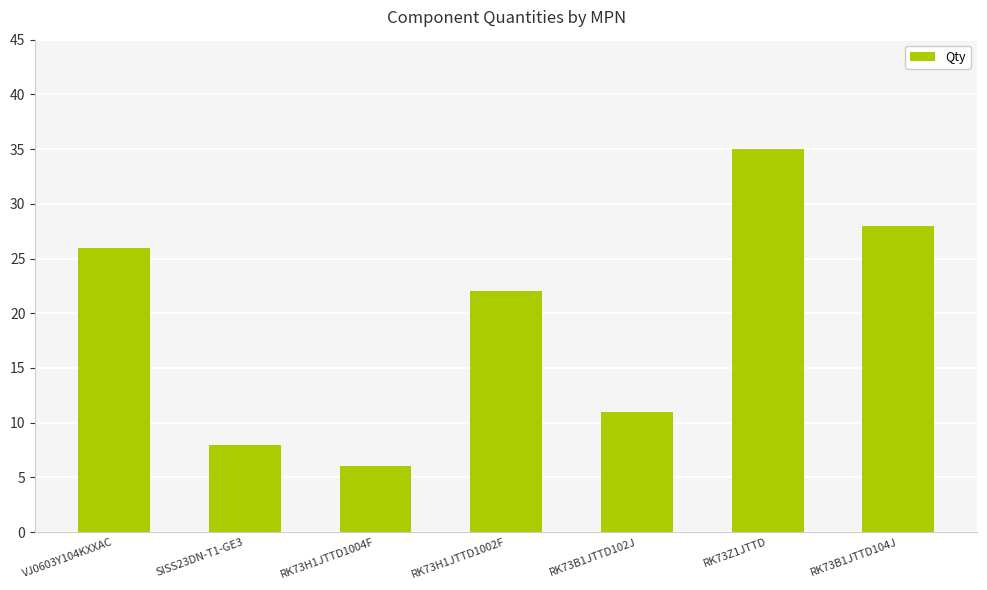

At which category does the chart reach its minimum across all series?

RK73H1JTTD1004F